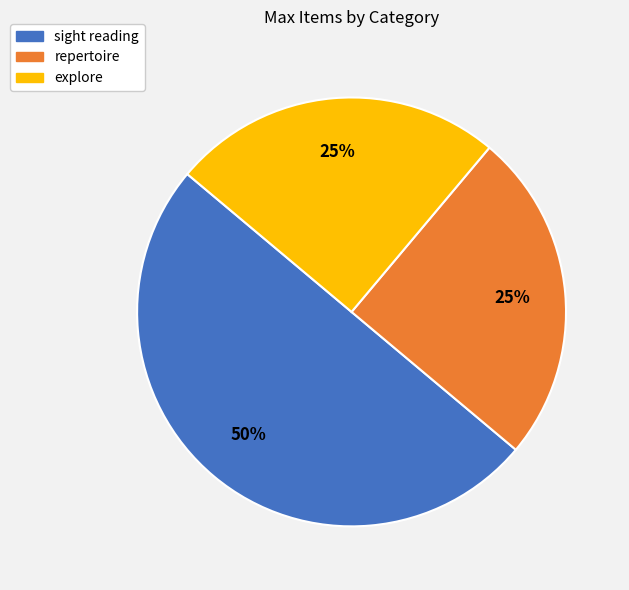

Which has a higher value, explore or sight reading?

sight reading